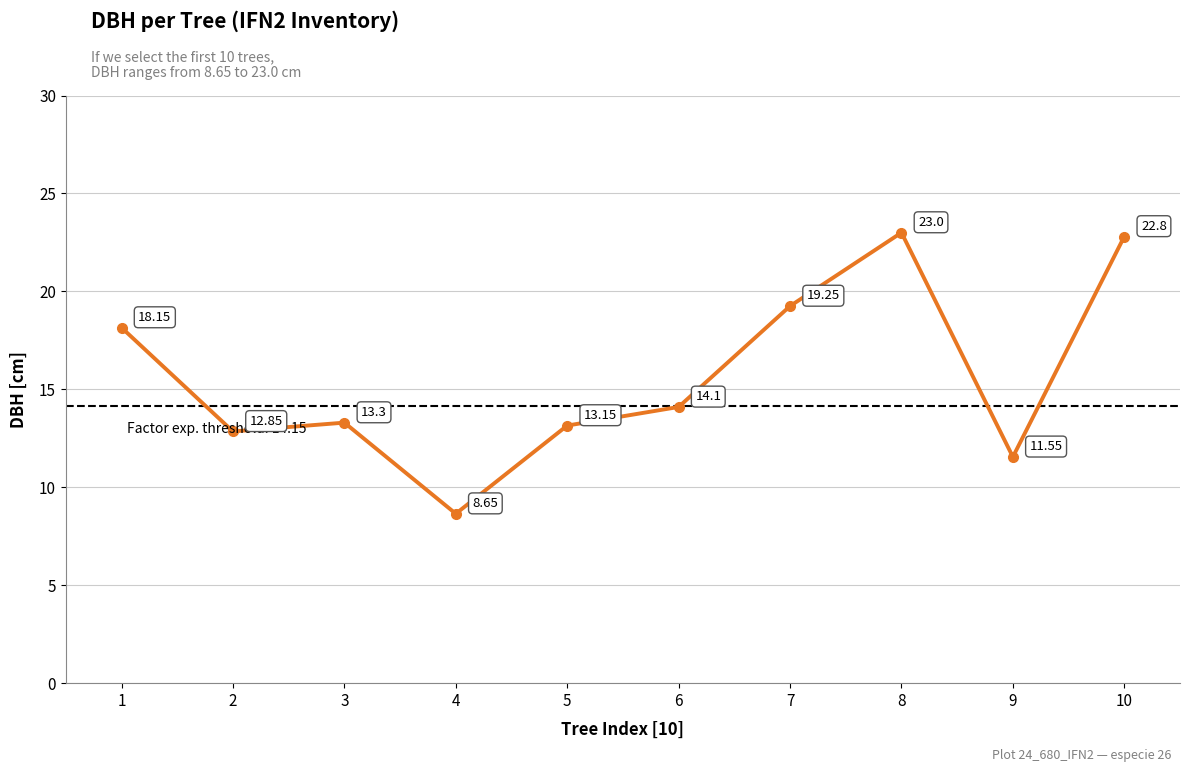

What is the sum of the values at 4 and 5?

21.8